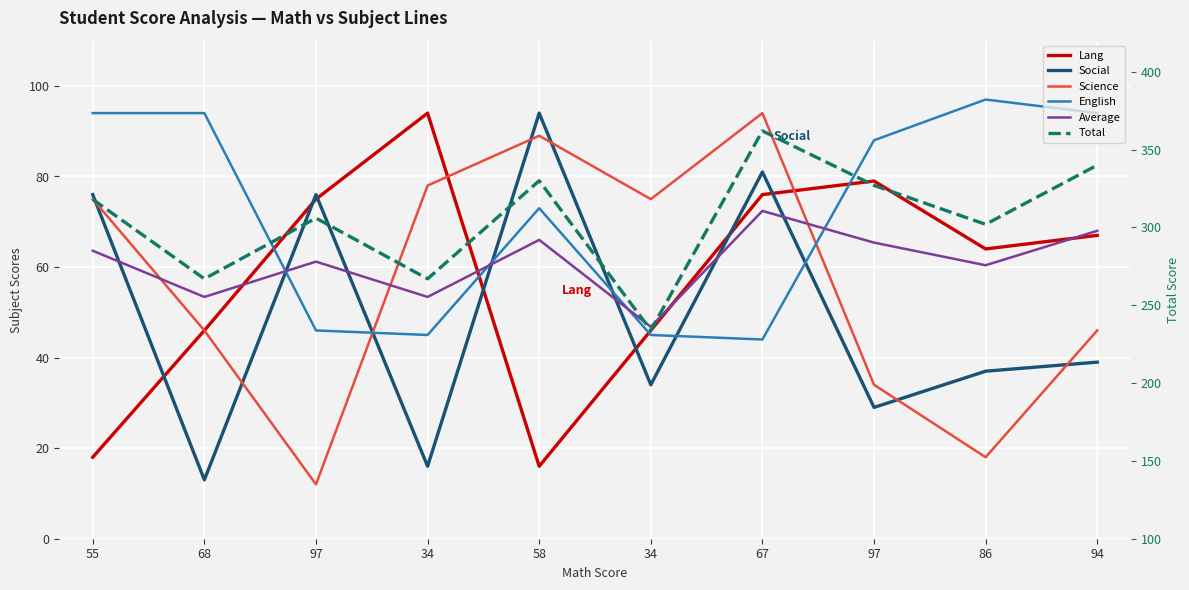

True or false: Average and Total cross at least once.

False